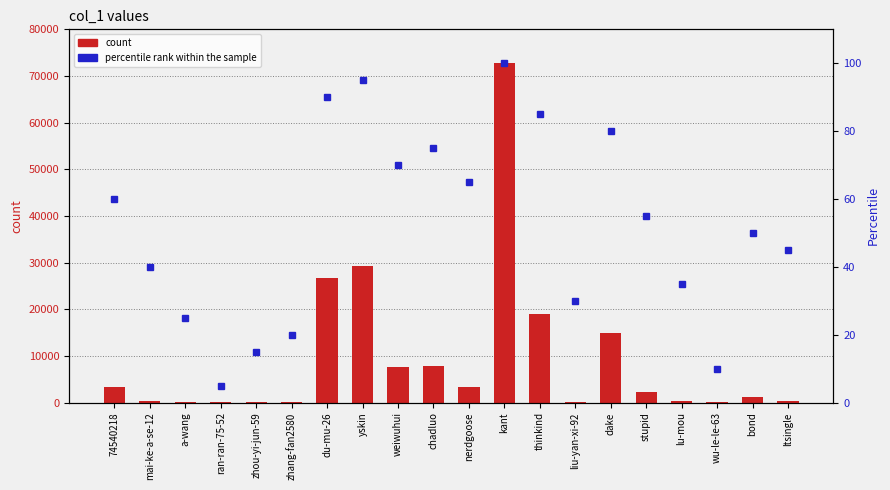

Is it true that percentile rank within the sample equals 20 at zhang-fan2580?

True